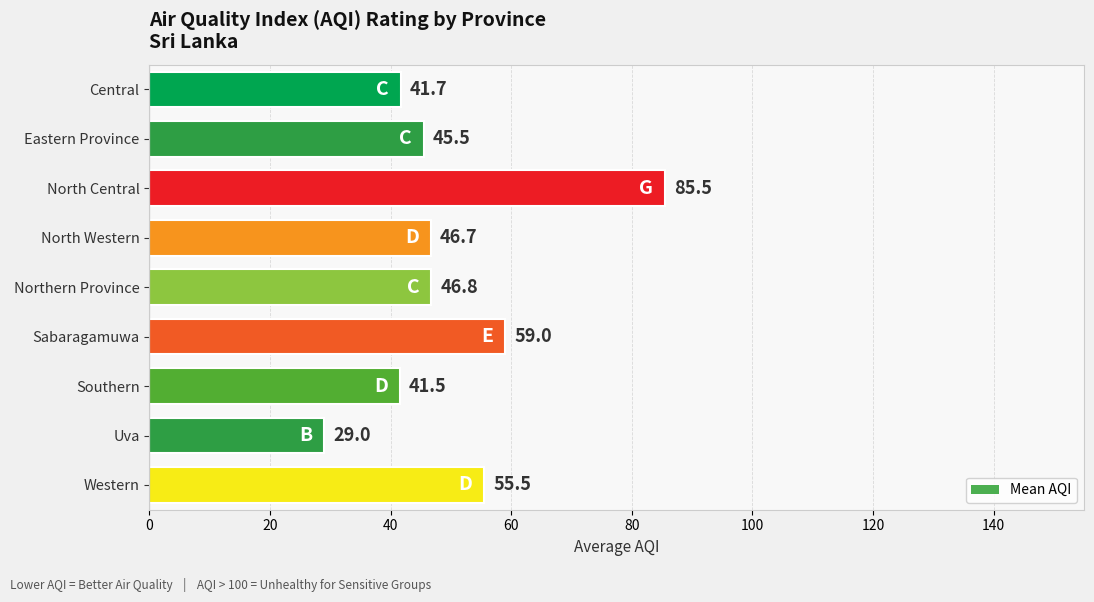

What is the average value?

50.1